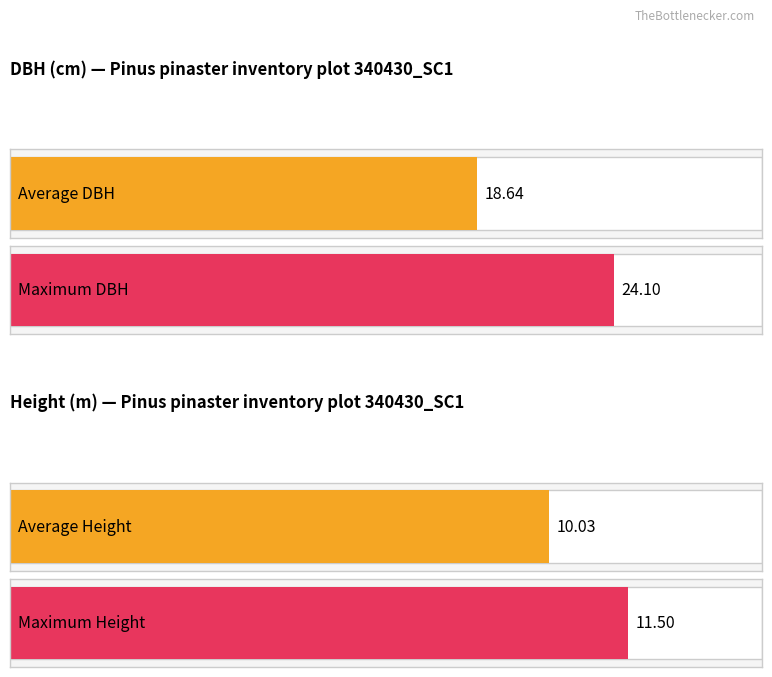

True or false: h has a value of 2.5 at 340430020.

False